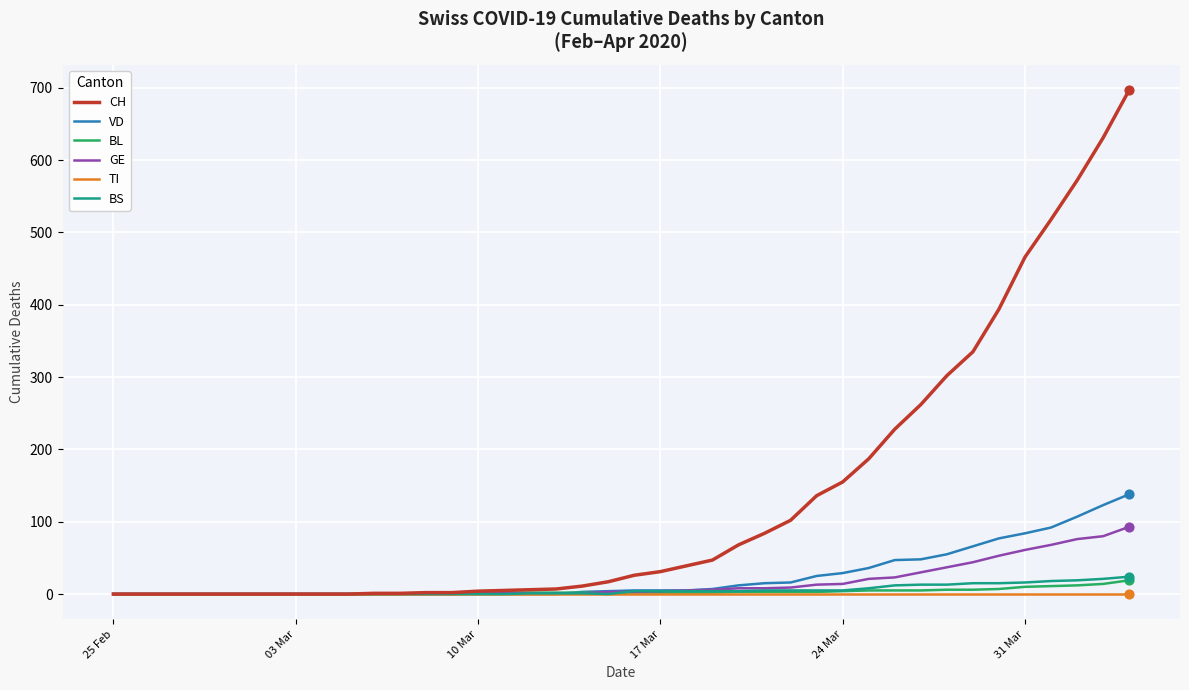

Which series has the largest total across all categories?

CH